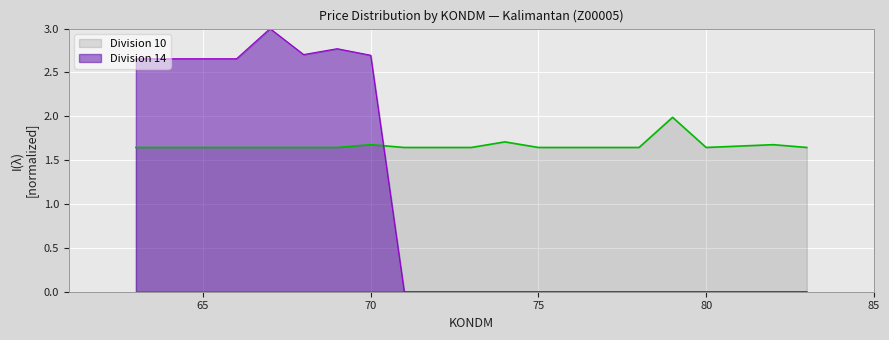

Between 68 and 67, which is larger?

68